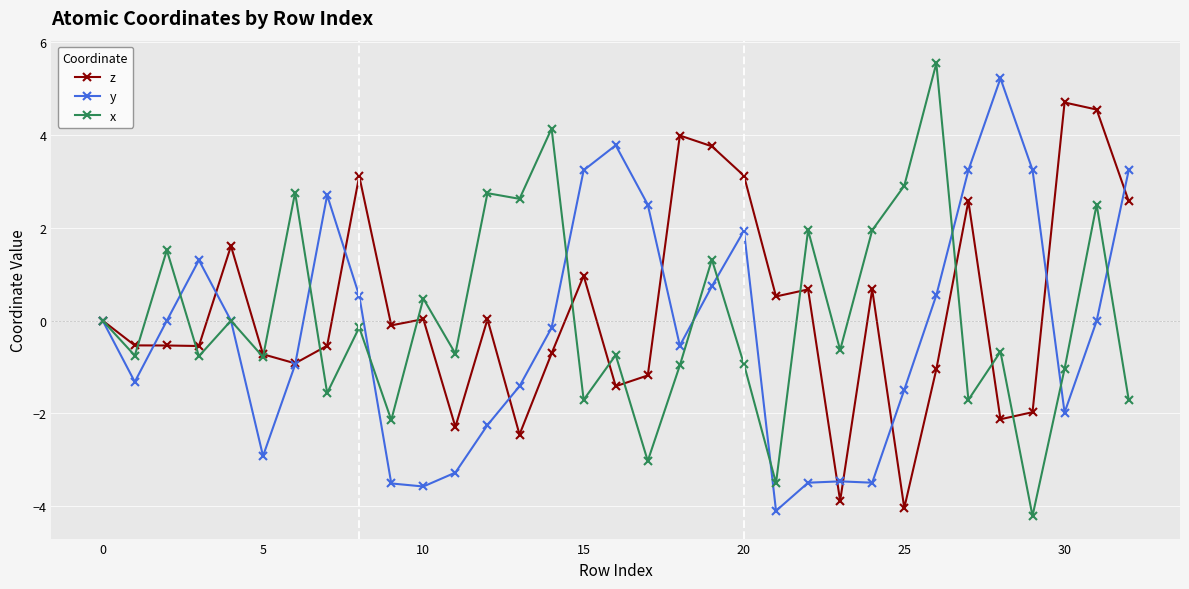

What is the greatest value displayed?

5.5